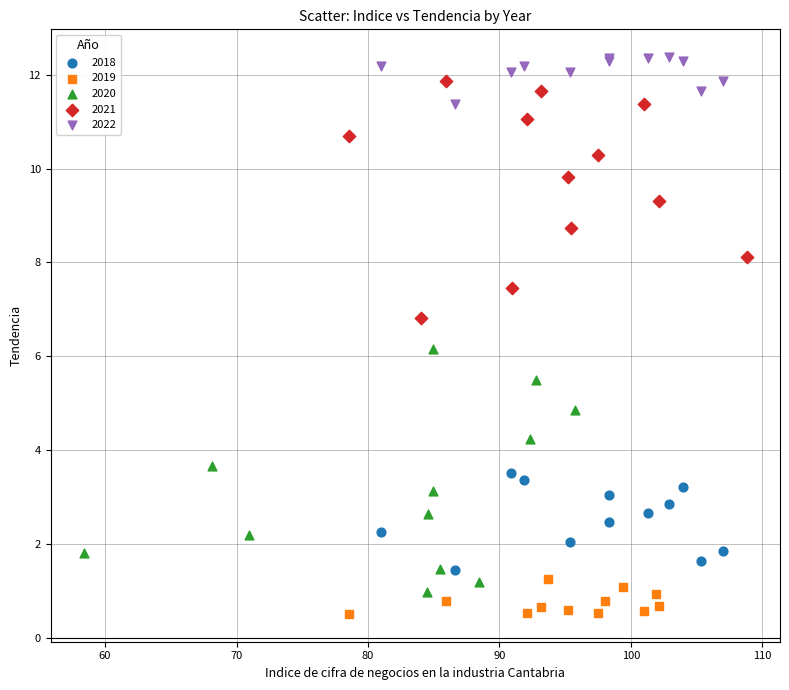

Which series contains the lowest Y value?

2019